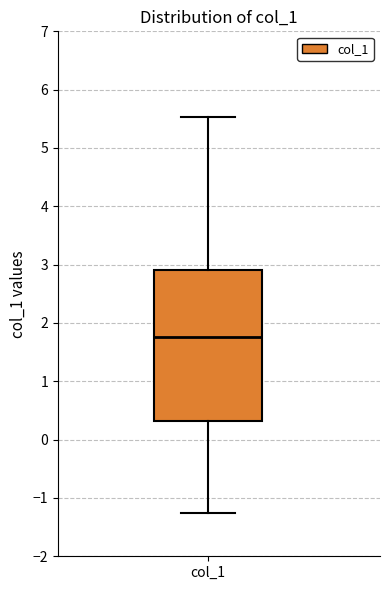

Transcribe this box plot: give where the median line is, the range the box spans, and where the two whiskers end, as read against the y-axis. The values are not printed on the chart, so give them approximately, as read against the axis.

median 1.8, box 0.3 to 2.9, whiskers -1.3 to 5.5